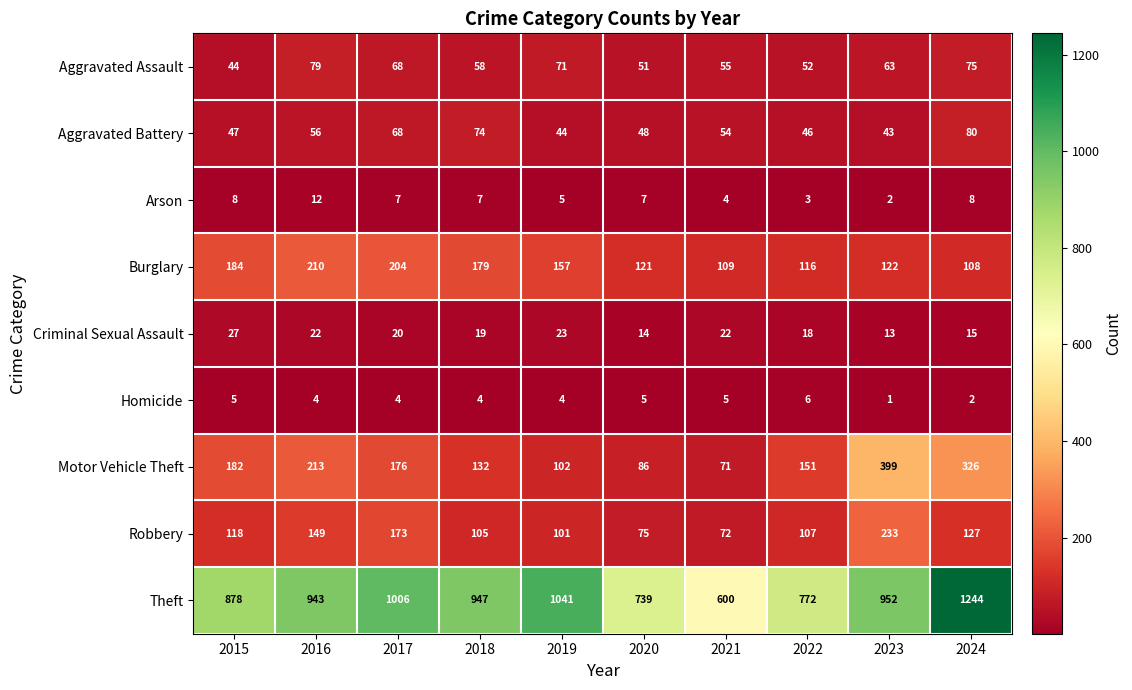

What is the difference between the maximum and second lowest values in the Aggravated Battery series?

36